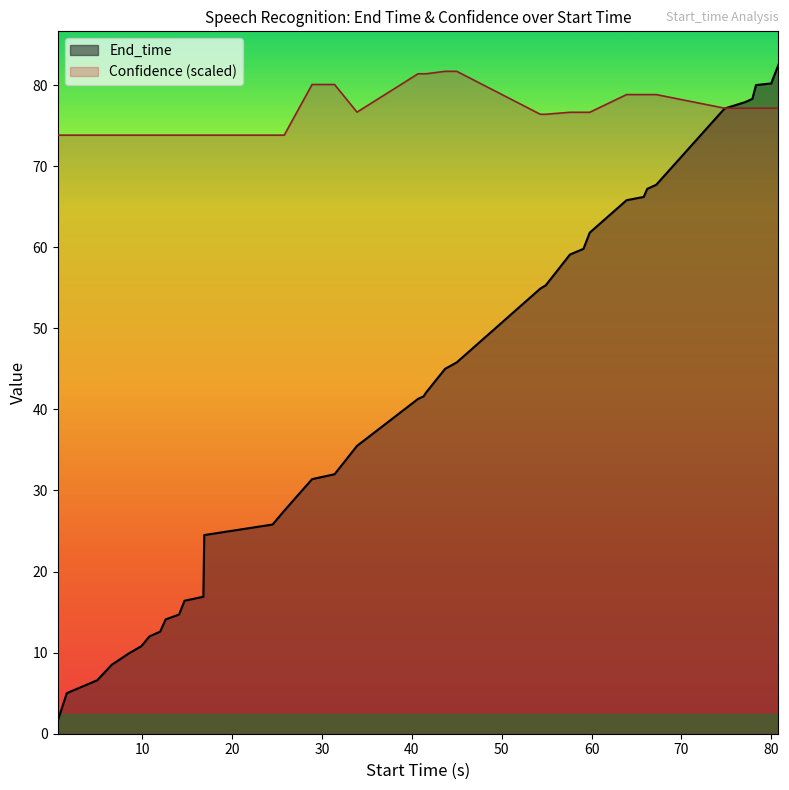

Which series ends up on top after the final intersection of Confidence and End_time?

End_time